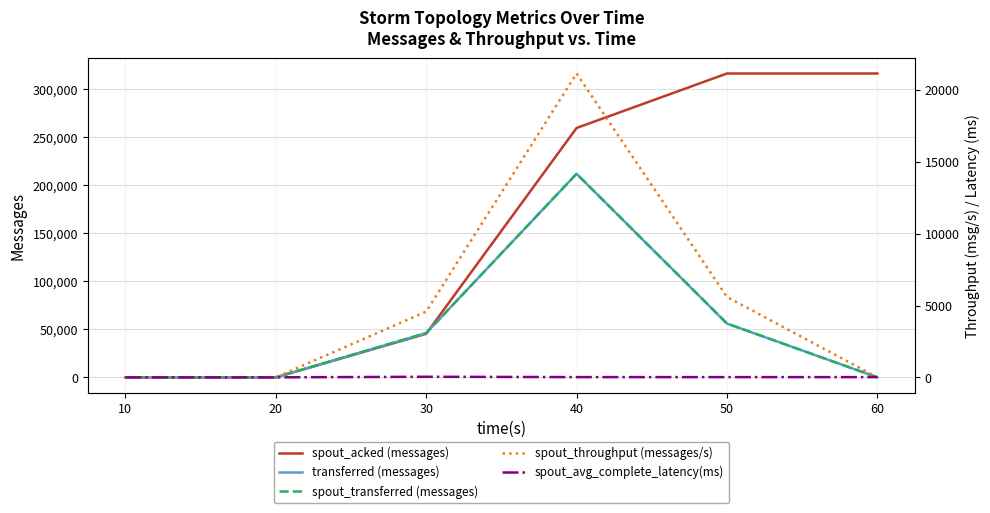

The value of spout_transferred (messages) at 30 is 63372.4. True or false?

False